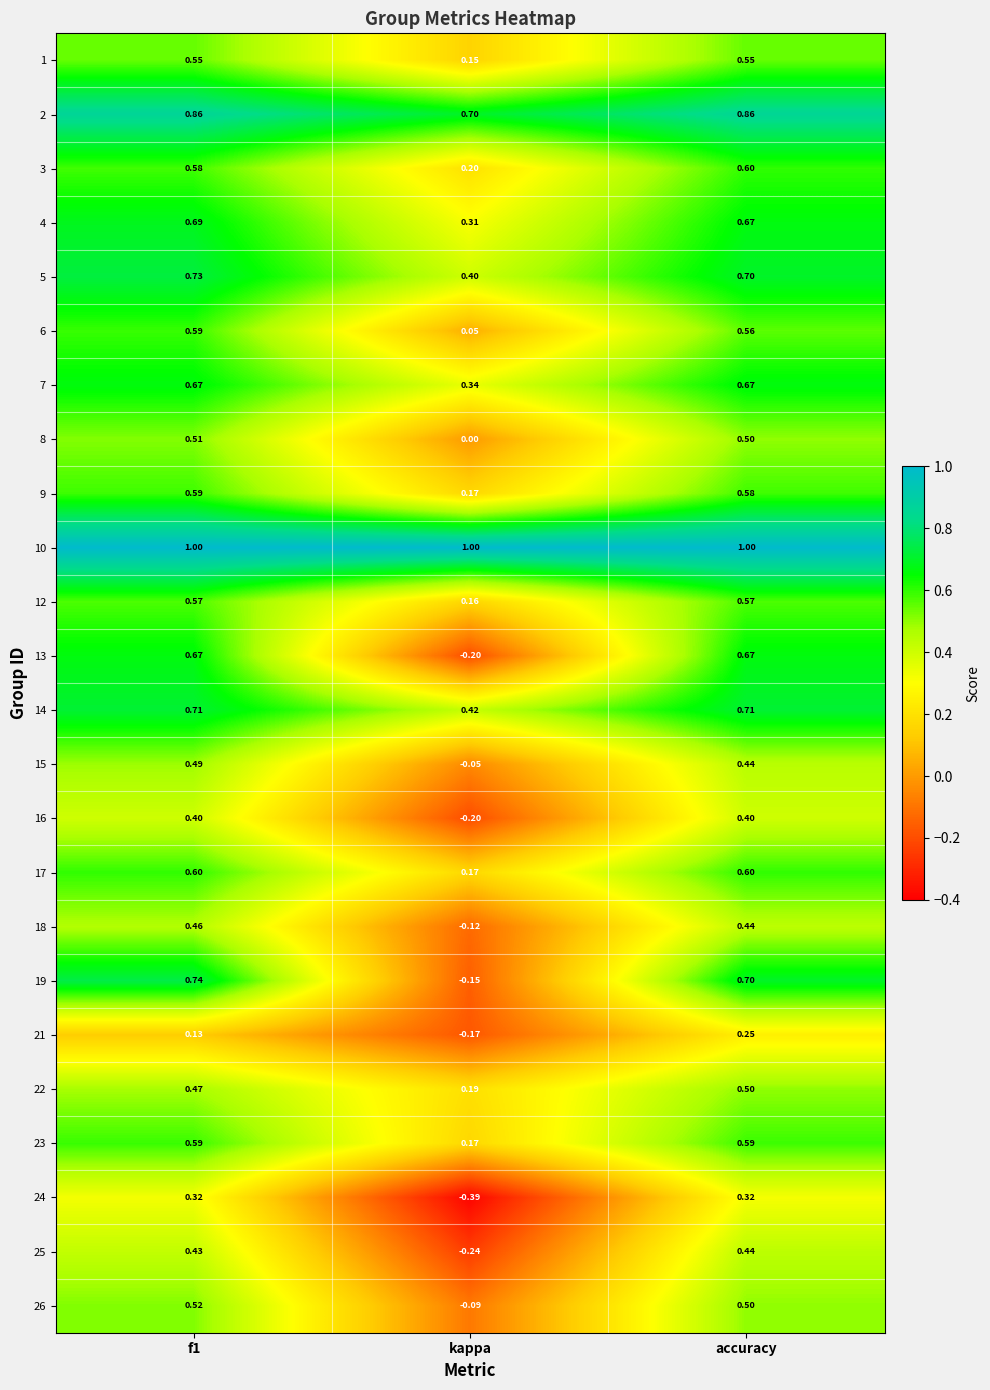

What is the total value across all series at f1?

13.9